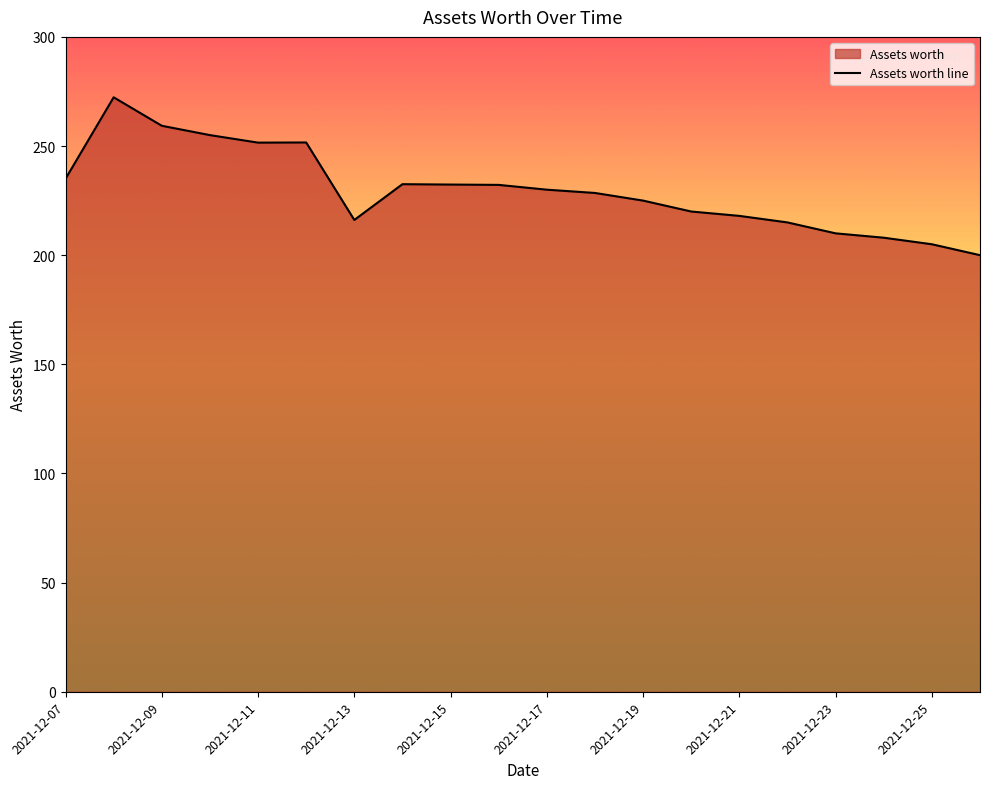

Is it true that the value at 2021-12-07 is 235.0?

True